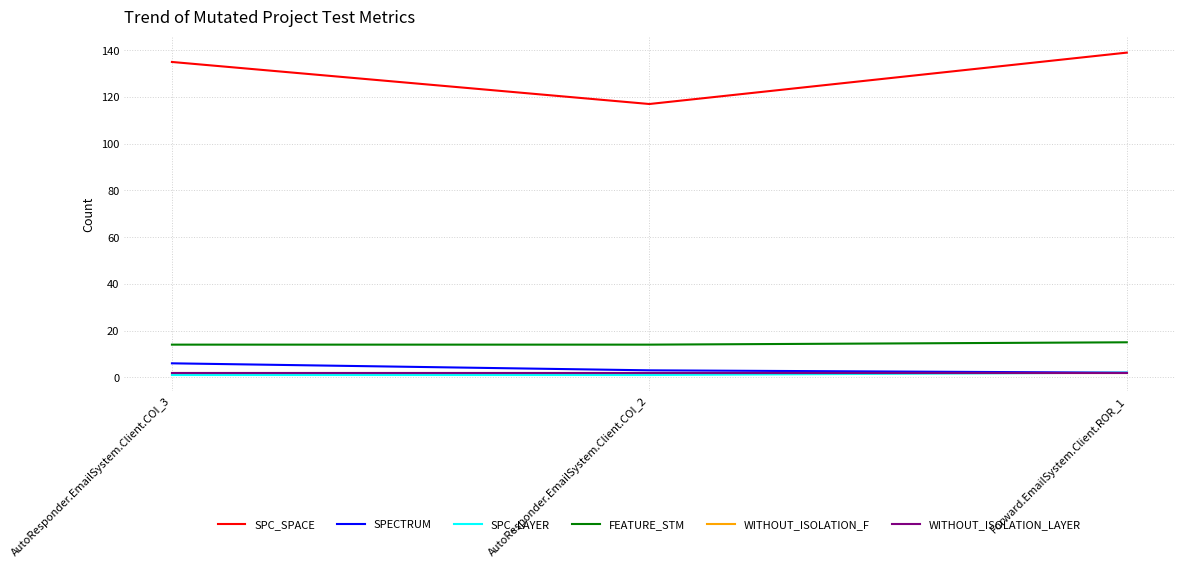

At Forward.EmailSystem.Client.ROR_1, list the series in order from smallest to largest.

SPECTRUM, SPC_LAYER, WITHOUT_ISOLATION_F, WITHOUT_ISOLATION_LAYER, FEATURE_STM, SPC_SPACE